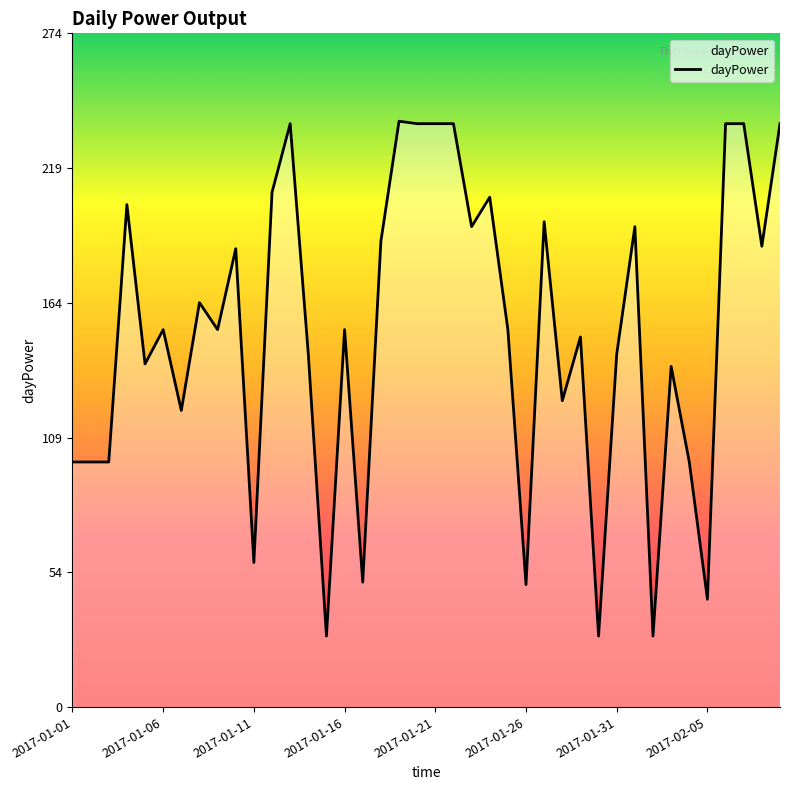

What is the difference between the maximum and minimum values?

210